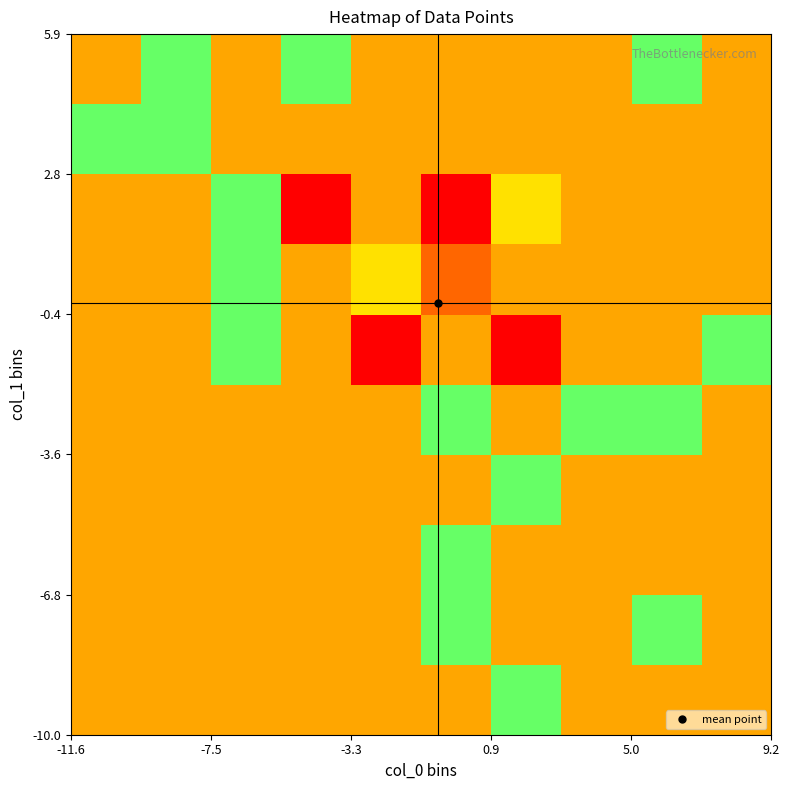

What is the greatest value displayed?

1.0